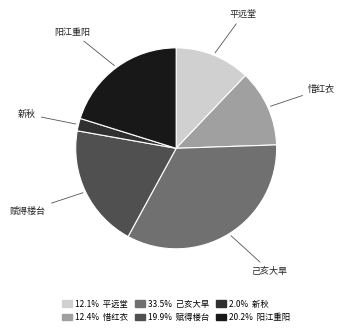

How many segments does this pie chart have?

6